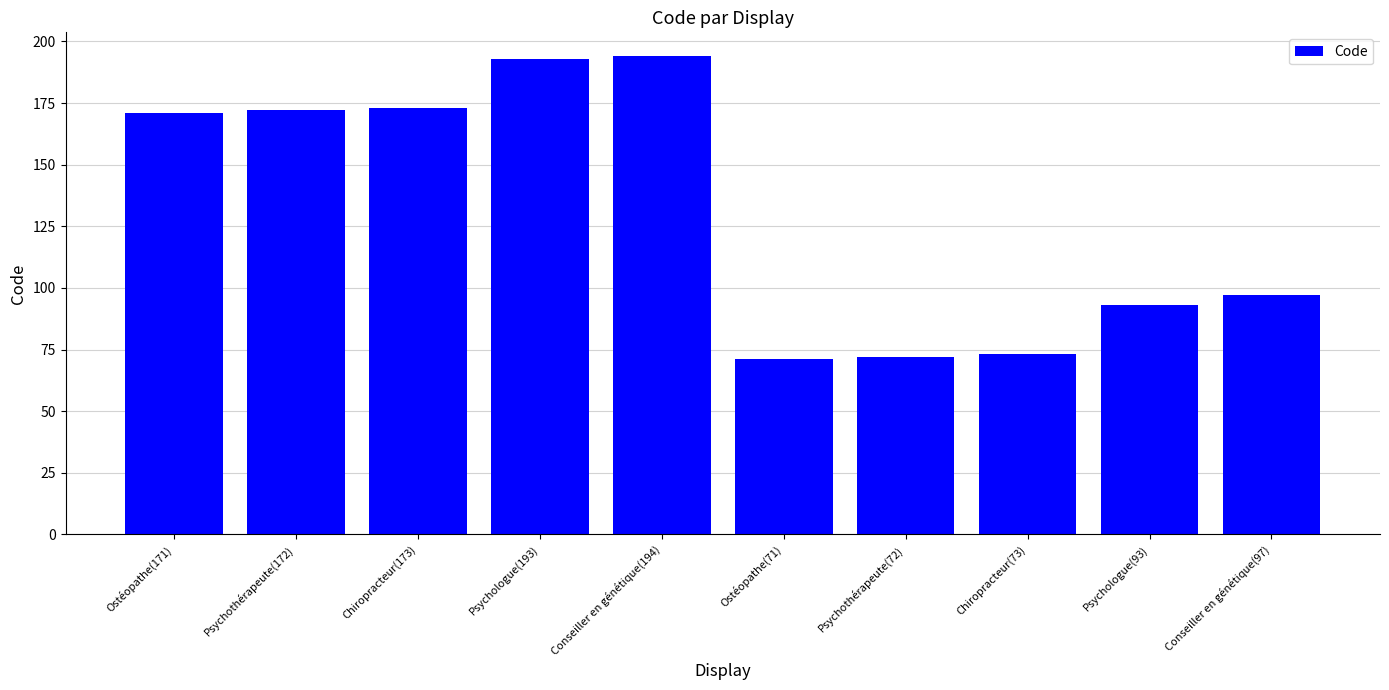

What is the sum of the values at Conseiller en génétique(97) and Chiropracteur(73)?

170